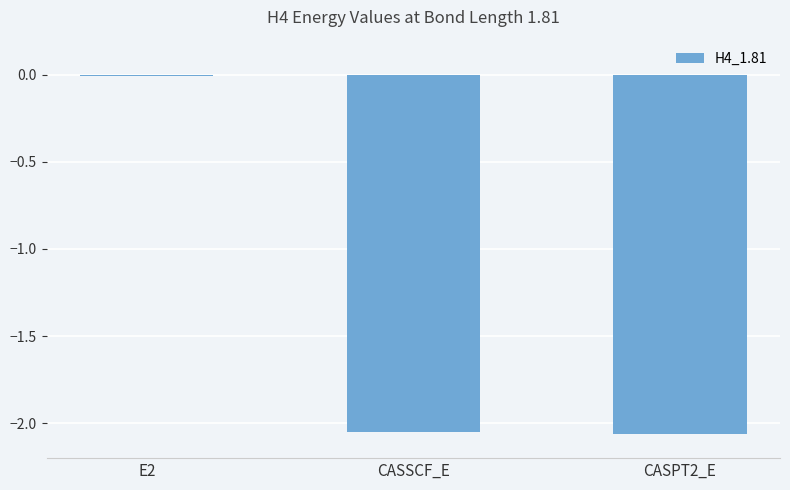

At which label is the value closest to -1?

E2